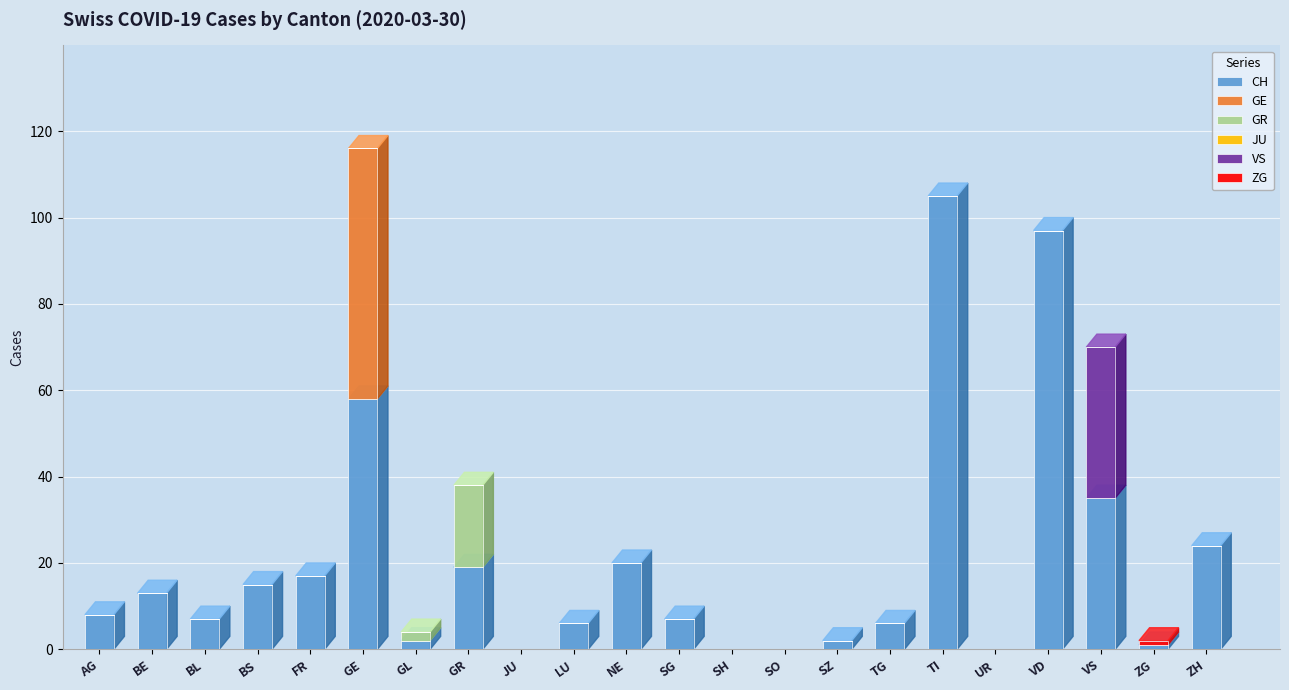

What is the maximum value for CH?

105